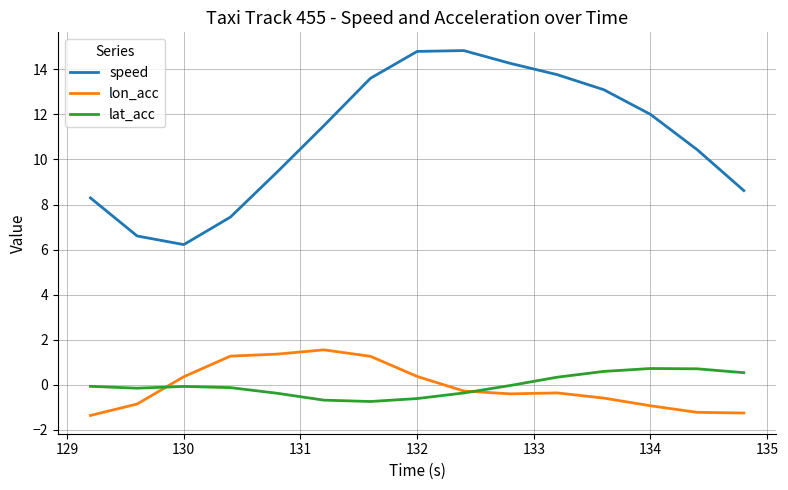

How many lines are shown in the chart?

3